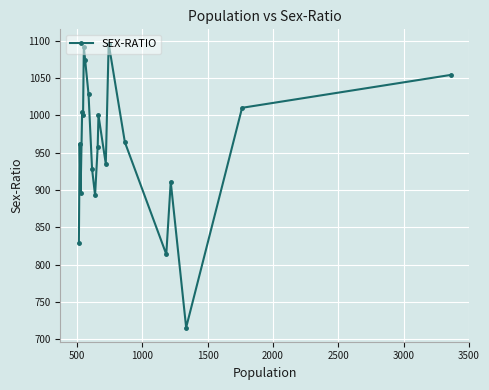

True or false: the data has more than 0 interior local peaks.

True